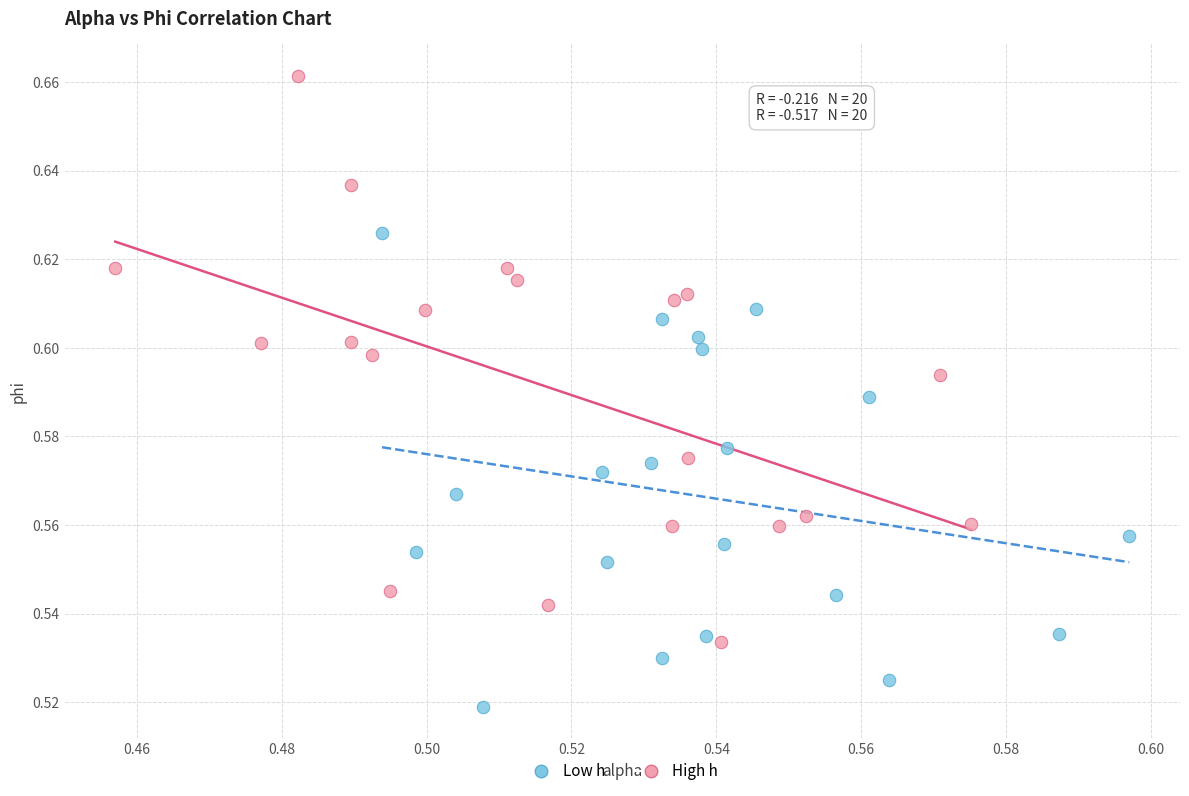

Which series contains the highest Y value?

High h